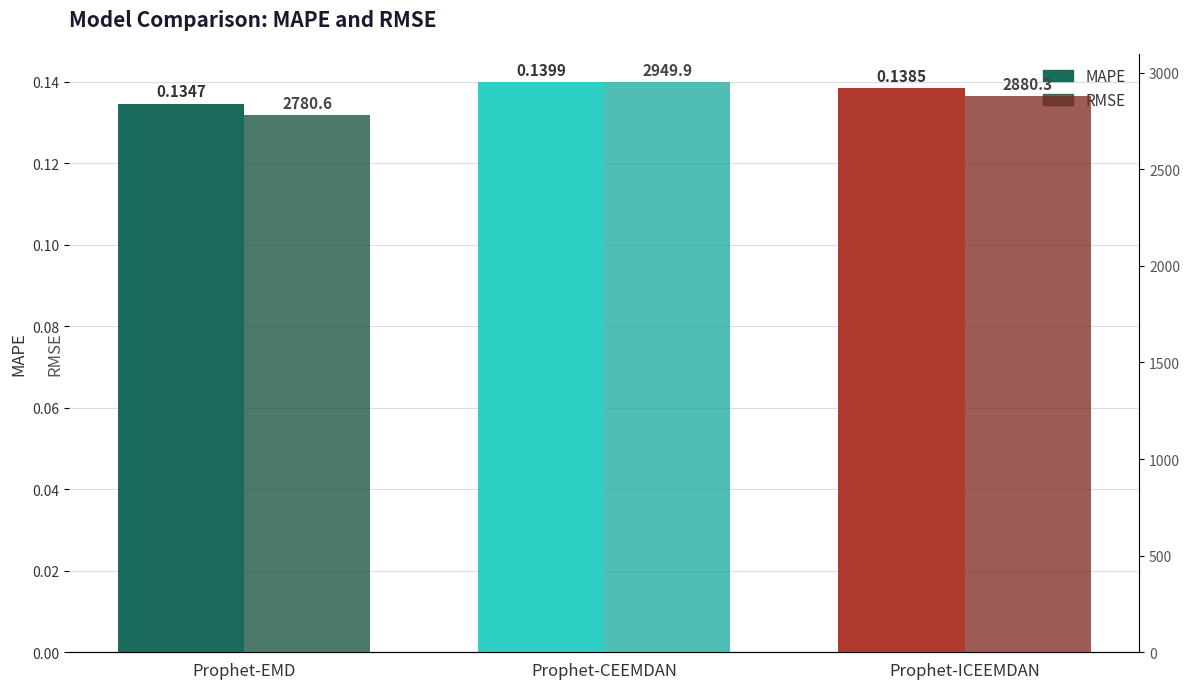

What is the label of the 3rd bar from the right?

Prophet-EMD